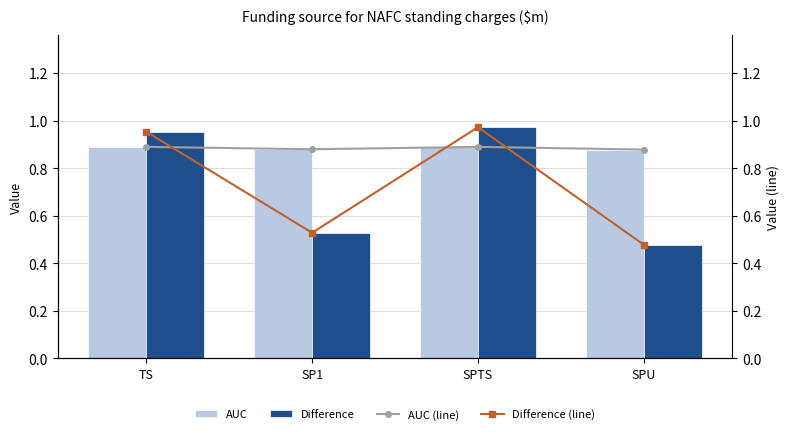

The AUC series shows 1.2 at SP1. True or false?

False